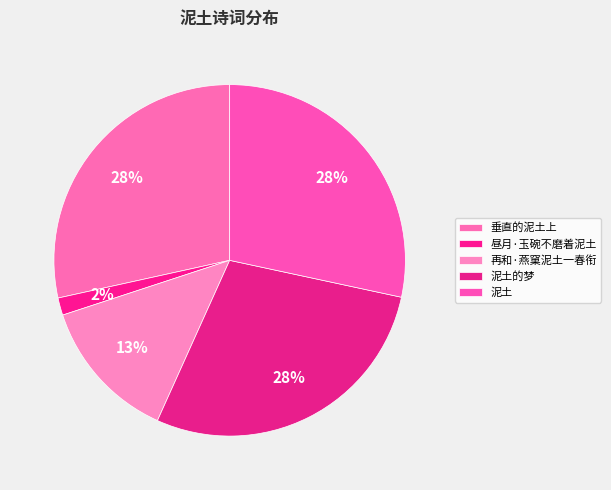

To the nearest percent, what portion does 泥土 represent?

28%